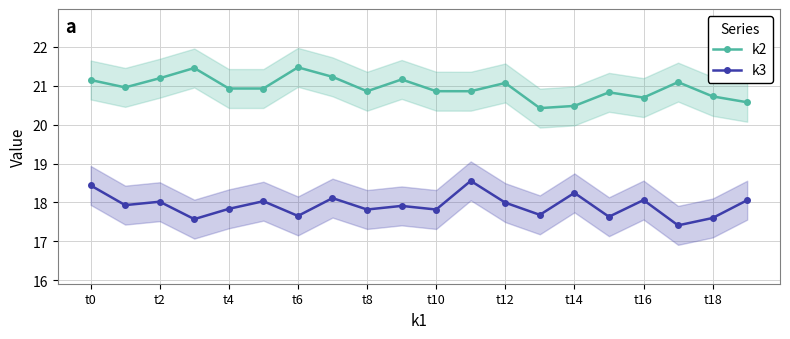

True or false: k3 has a value of 4.0 at t4.

False